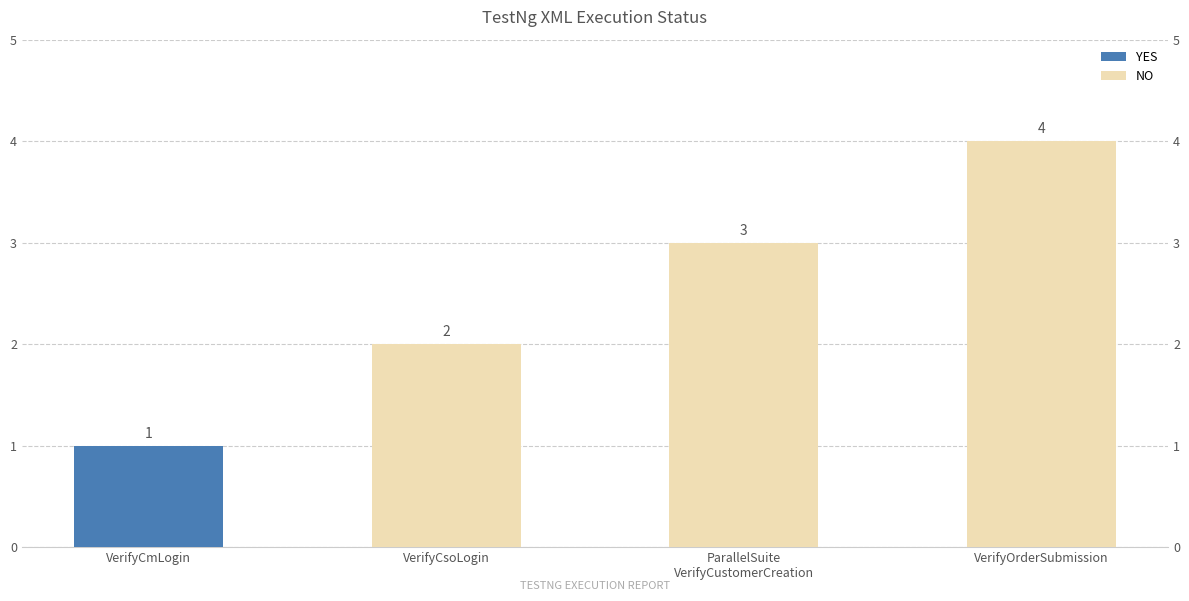

Reading left to right, list all the values displayed in this chart.

VerifyCmLogin=1	VerifyCsoLogin=2	ParallelSuite
VerifyCustomerCreation=3	VerifyOrderSubmission=4